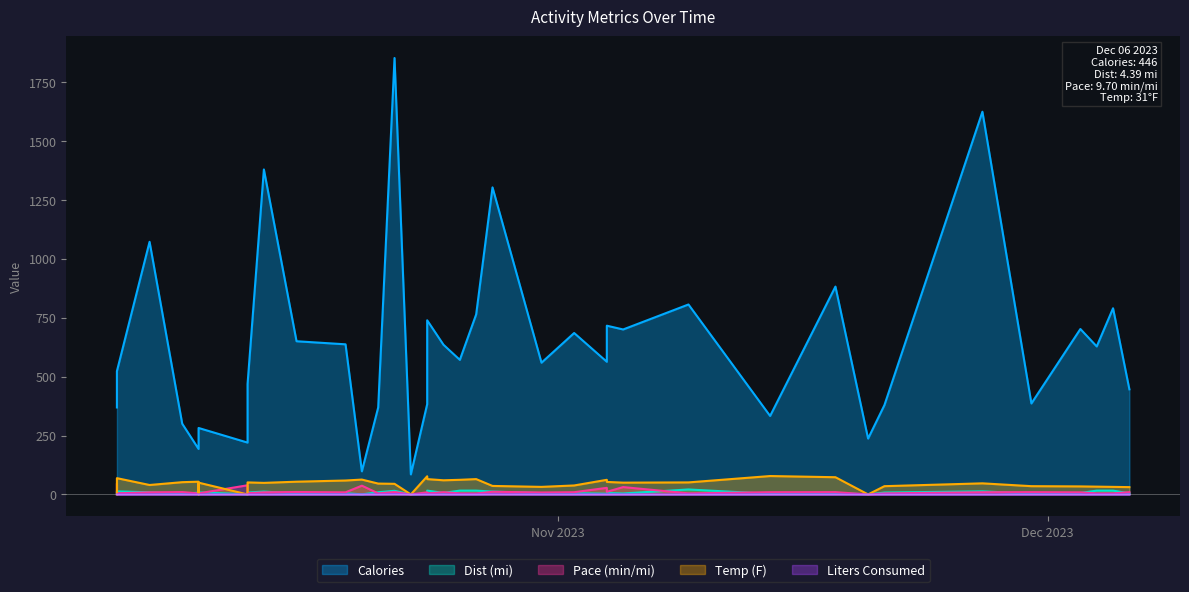

What is the difference between the highest and lowest values at 35?

300.0